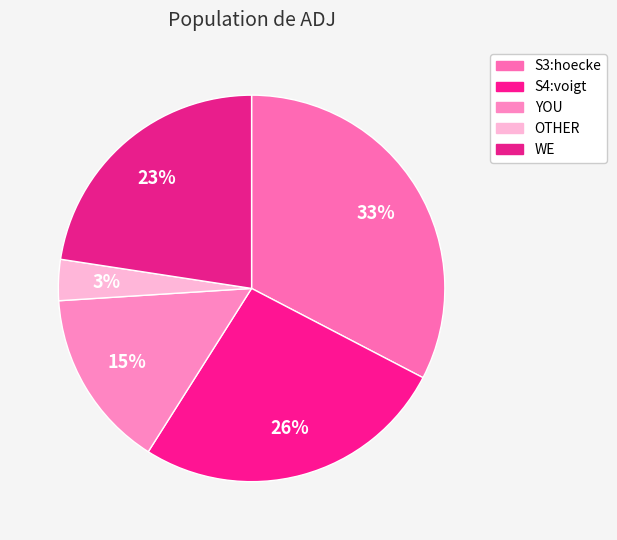

How many slices are in this pie chart?

5